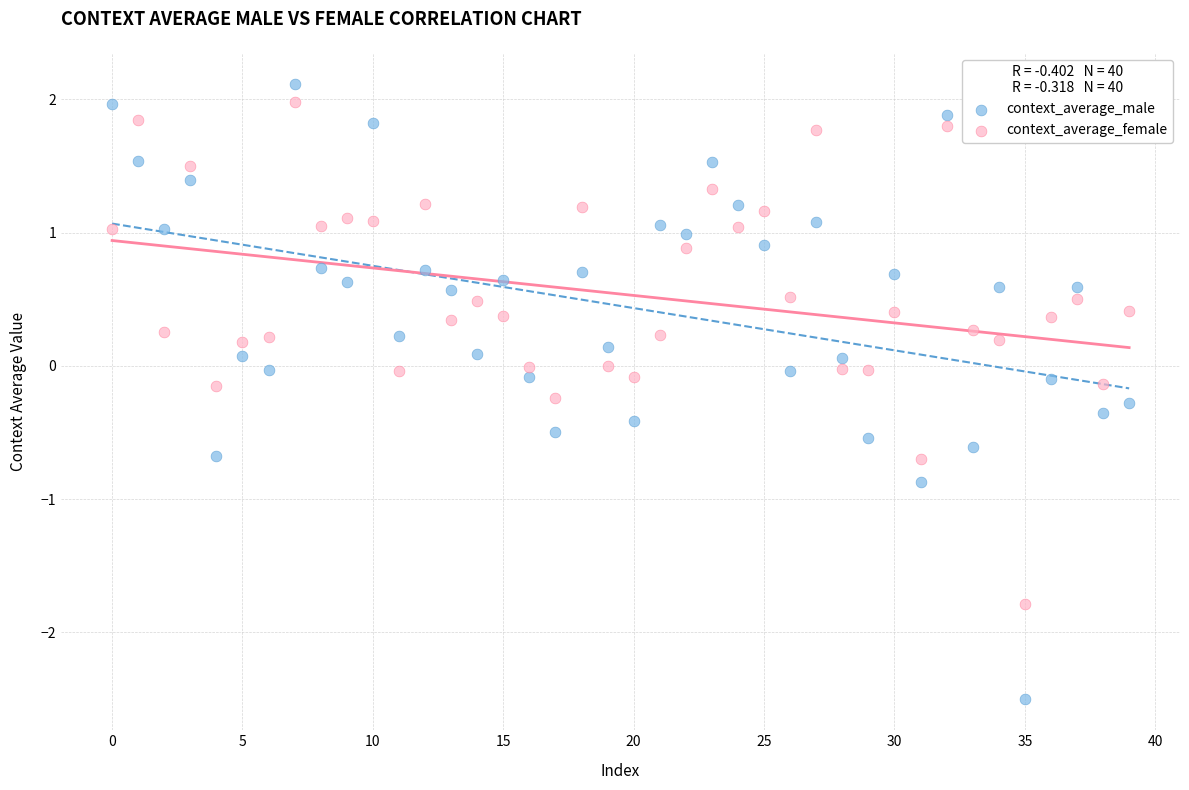

Across all data points, what is the range of Y values (max minus min)?

4.6